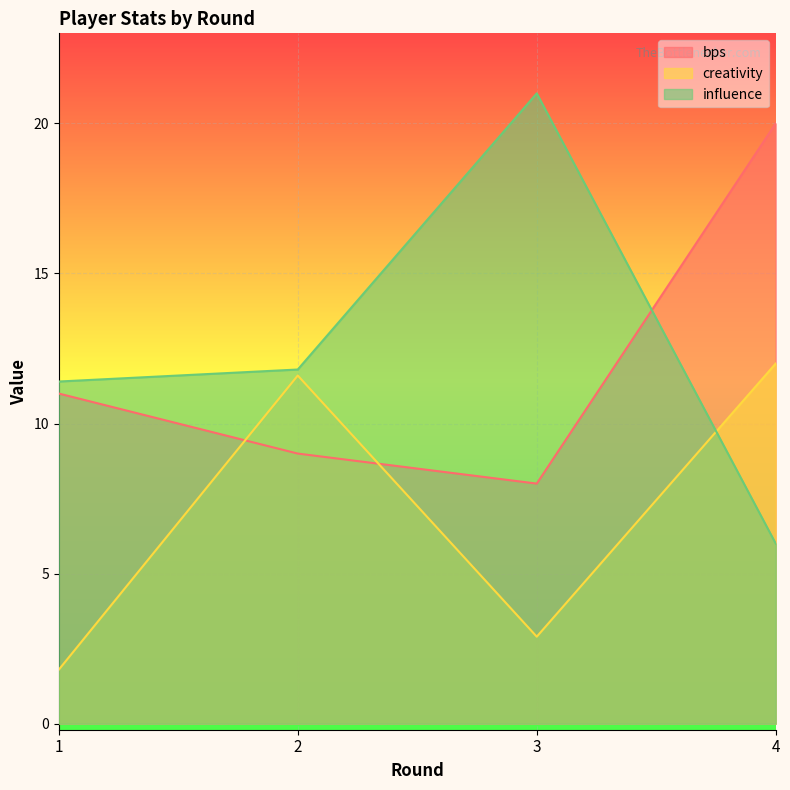

Which series has the widest spread of values?

influence